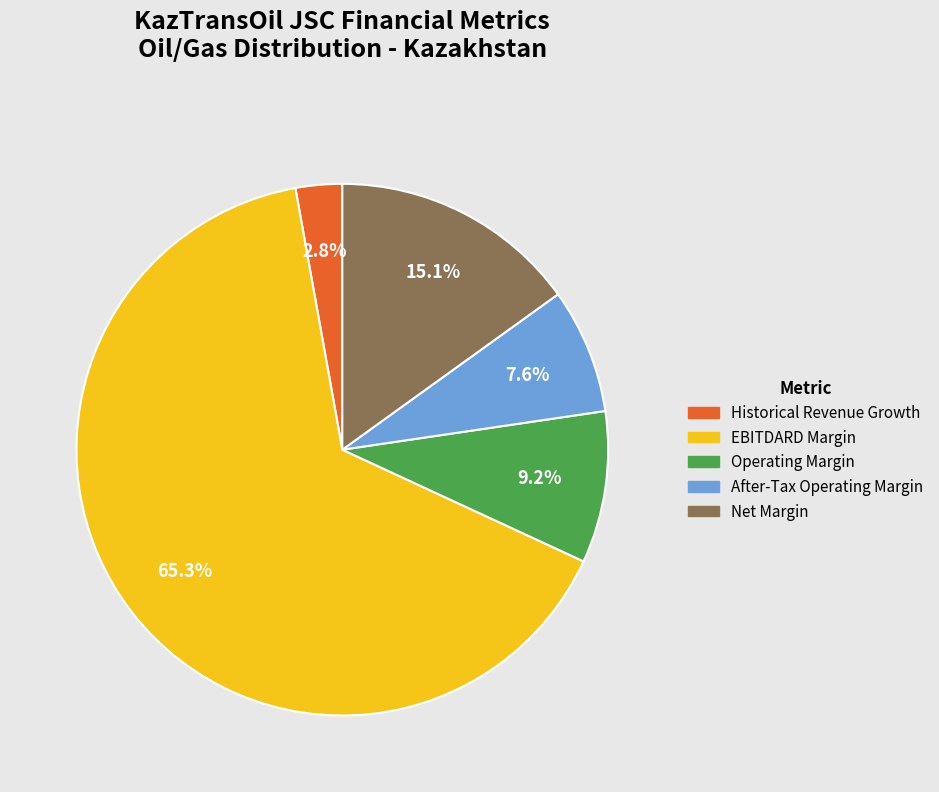

How many slices are in this pie chart?

5